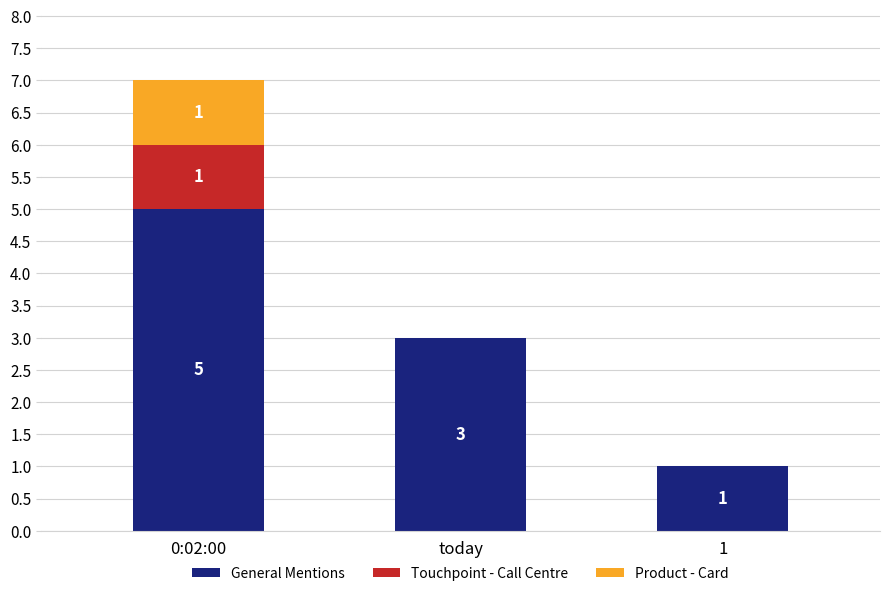

Are the bars grouped side by side (vs. stacked)?

No